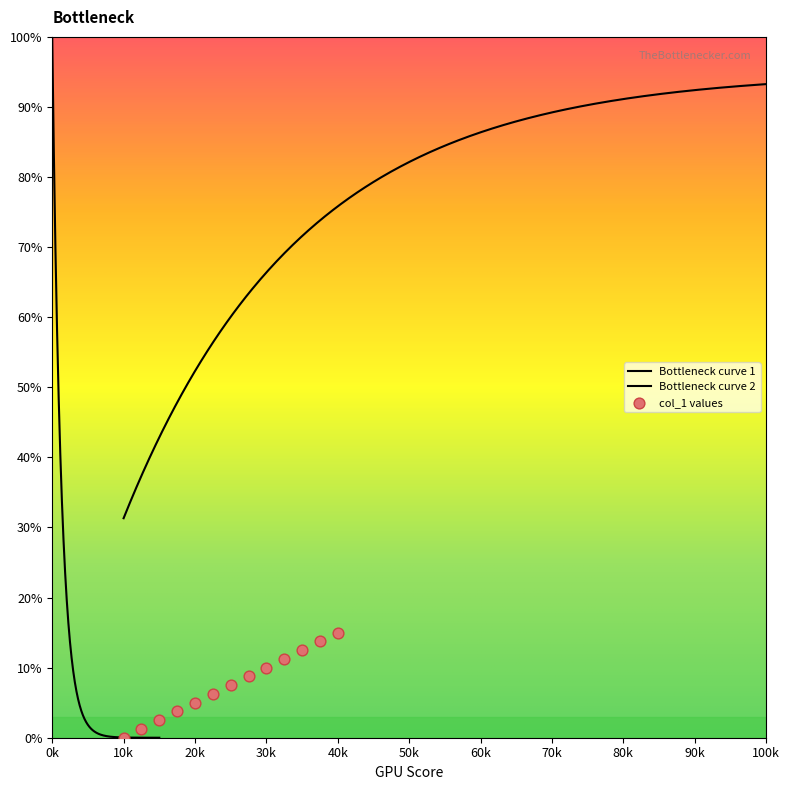

What is the ratio of the value at 61 to the value at 63?

0.8